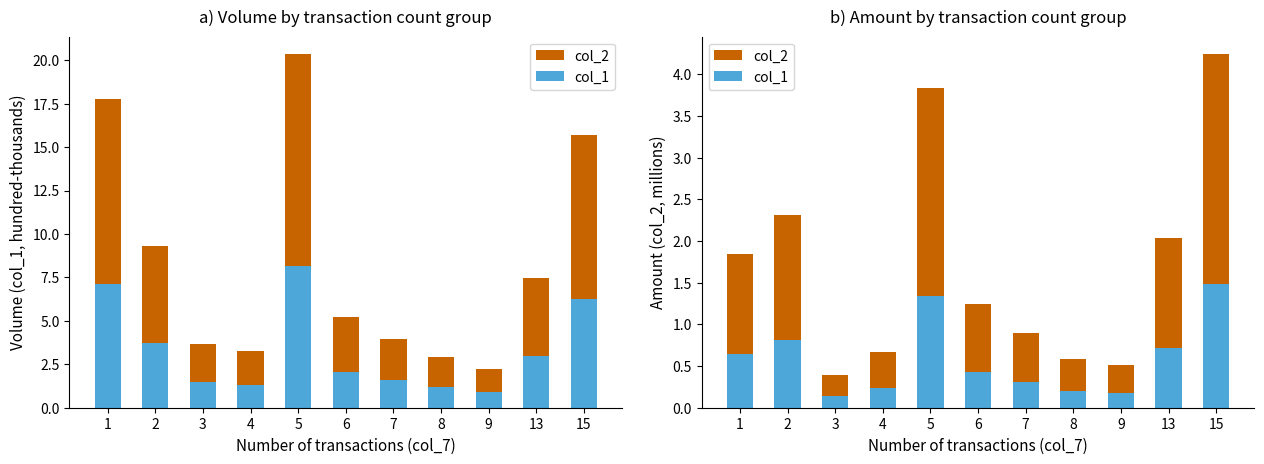

Reading right to left, list all the values displayed in this chart.

col_2: 4.2	2.0	0.5	0.6	0.9	1.2	3.8	0.7	0.4	2.3	1.8
col_1: 1.5	0.7	0.2	0.2	0.3	0.4	1.3	0.2	0.1	0.8	0.6